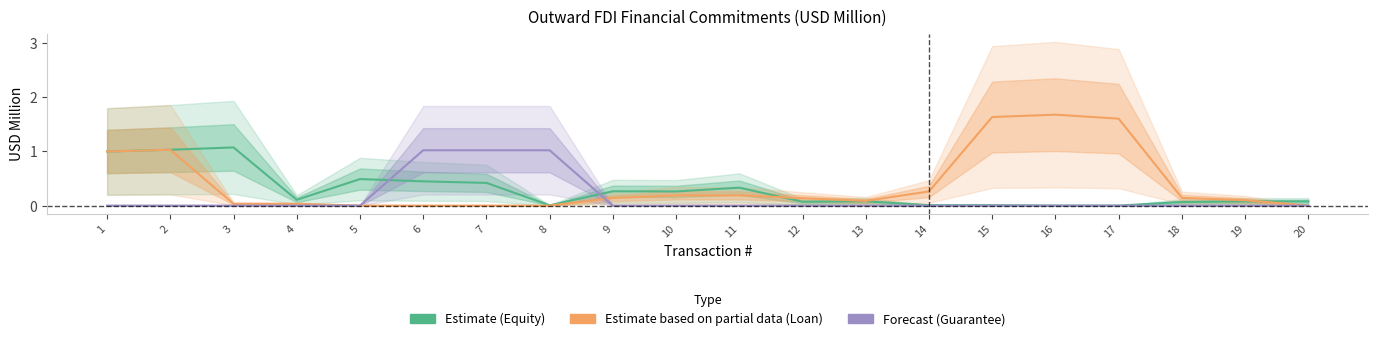

Does the chart have visible grid lines?

No